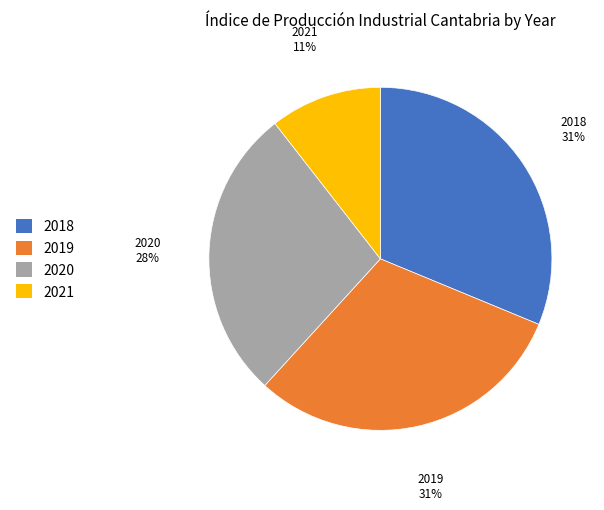

True or false: 2018 accounts for 20% of the total.

False